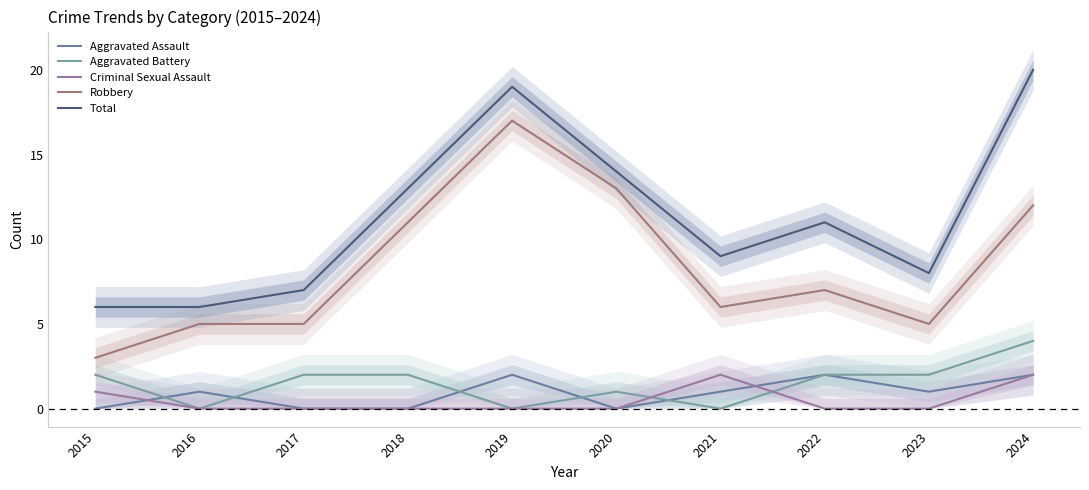

At 2016, list the series in order from smallest to largest.

Aggravated Battery, Criminal Sexual Assault, Aggravated Assault, Robbery, Total